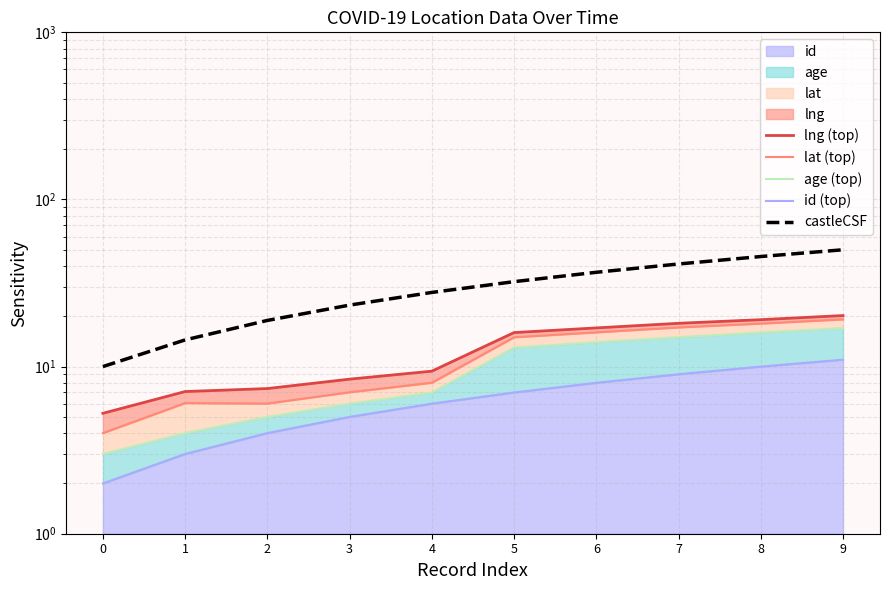

Which label corresponds to the largest value in the chart?

9